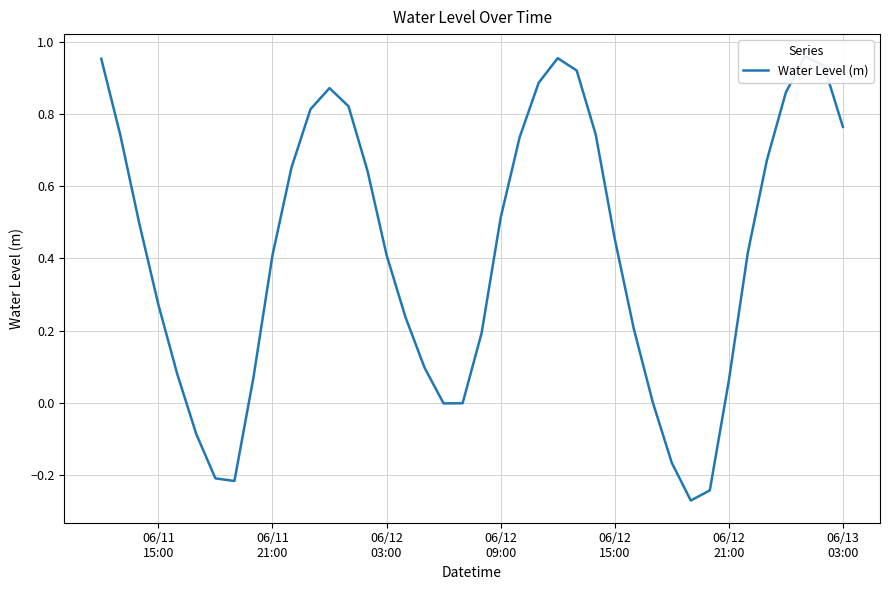

What is the difference between the second highest and second lowest values?

1.2